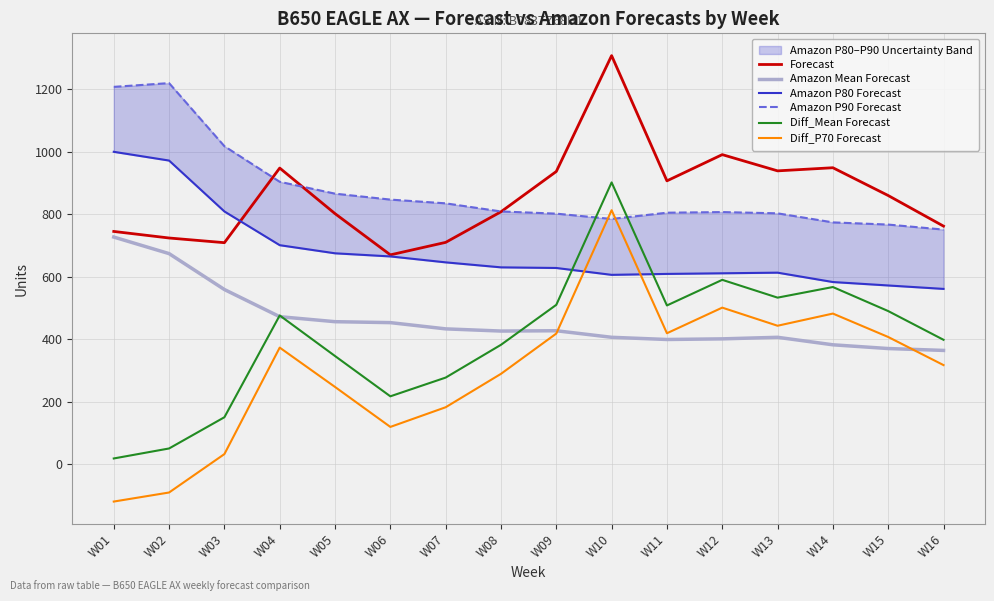

Reading right to left, list all the values displayed in this chart.

Forecast: W16=762	W15=860	W14=949	W13=939	W12=991	W11=907	W10=1308	W09=937	W08=808	W07=710	W06=670	W05=802	W04=948	W03=709	W02=724	W01=745
Amazon Mean Forecast: W16=364	W15=370	W14=382	W13=406	W12=401	W11=399	W10=406	W09=427	W08=426	W07=433	W06=453	W05=456	W04=472	W03=559	W02=674	W01=727
Amazon P80 Forecast: W16=561	W15=572	W14=583	W13=613	W12=611	W11=609	W10=606	W09=628	W08=630	W07=646	W06=665	W05=675	W04=701	W03=809	W02=972	W01=1000
Amazon P90 Forecast: W16=751	W15=767	W14=774	W13=803	W12=807	W11=805	W10=785	W09=802	W08=809	W07=835	W06=847	W05=866	W04=904	W03=1018	W02=1220	W01=1208
Diff_Mean Forecast: W16=398	W15=490	W14=567	W13=533	W12=590	W11=508	W10=902	W09=510	W08=382	W07=277	W06=217	W05=346	W04=476	W03=150	W02=50	W01=18
Diff_P70 Forecast: W16=317	W15=407	W14=482	W13=443	W12=501	W11=419	W10=813	W09=418	W08=289	W07=182	W06=119	W05=247	W04=373	W03=32	W02=-91	W01=-120